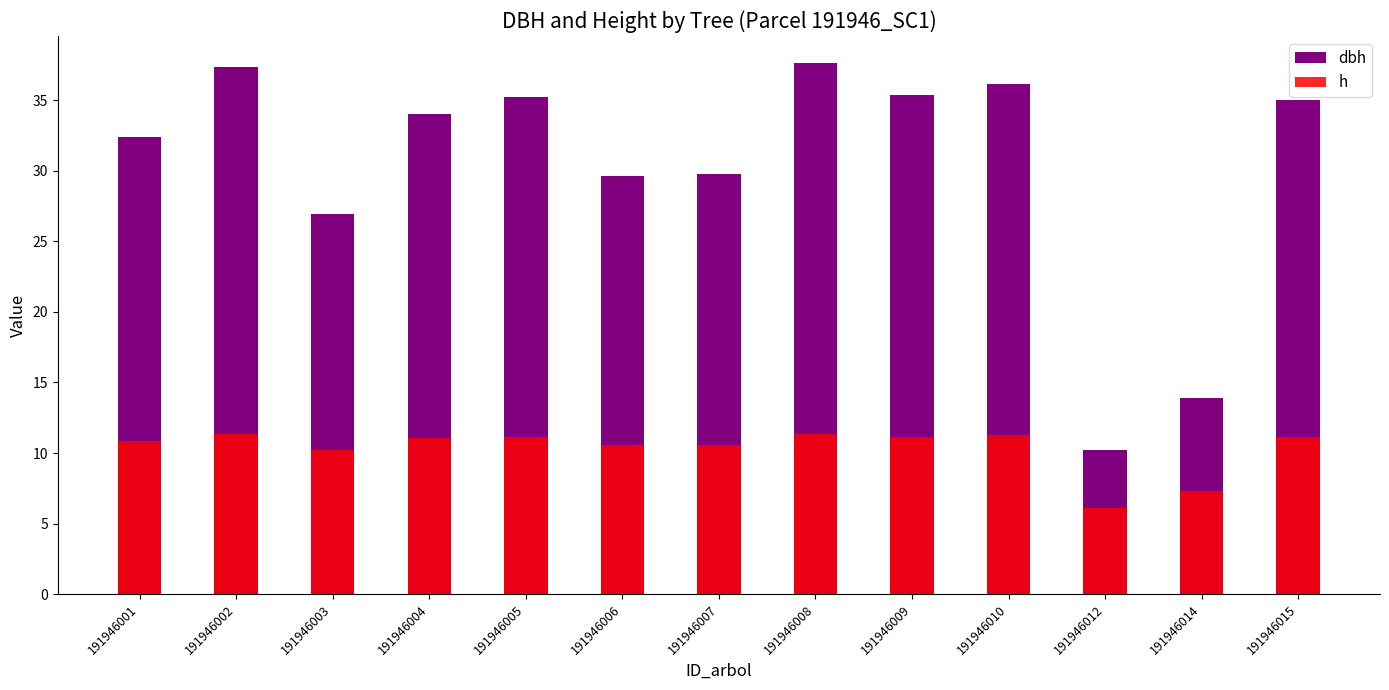

Is the value of h at 191946008 greater than the value of dbh at 191946012?

Yes